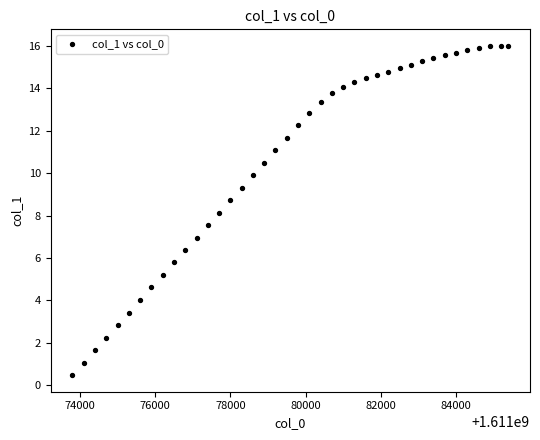

What is the range of Y values (max minus min)?

15.5